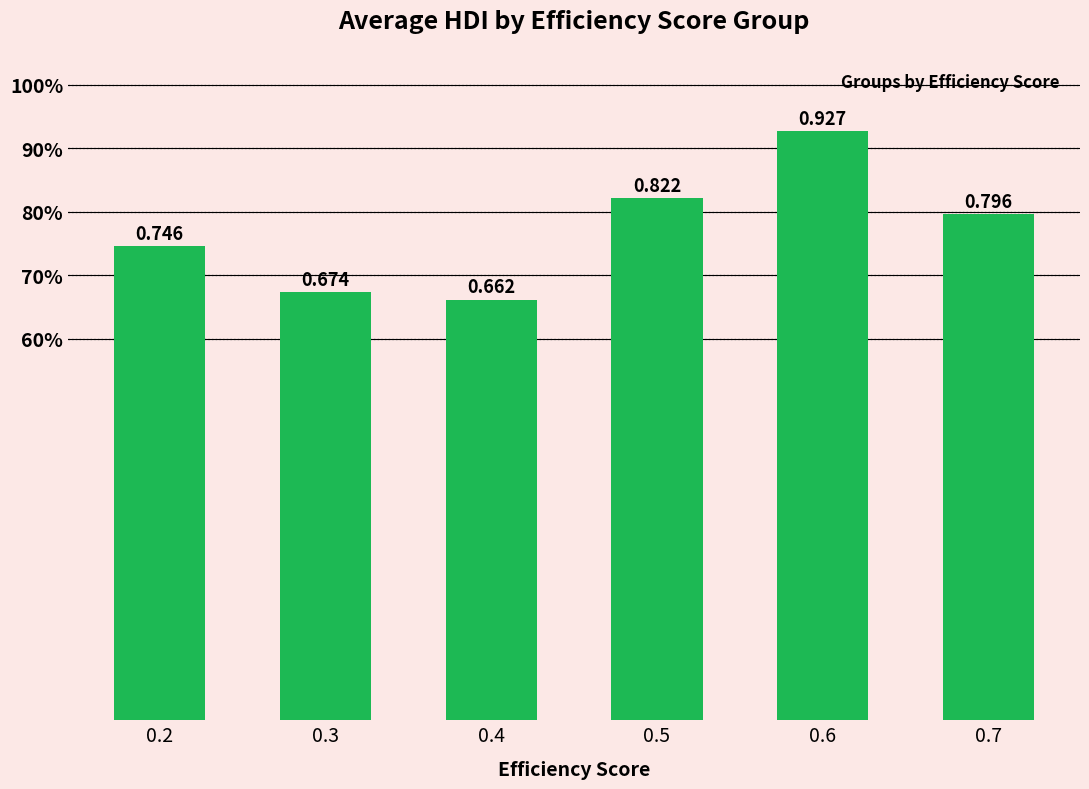

What is the difference between the maximum and second lowest values?

0.3